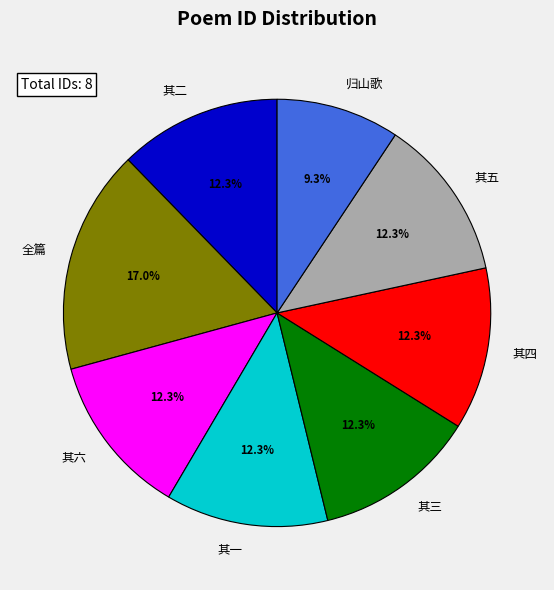

To the nearest percent, what is the average slice percentage?

12%